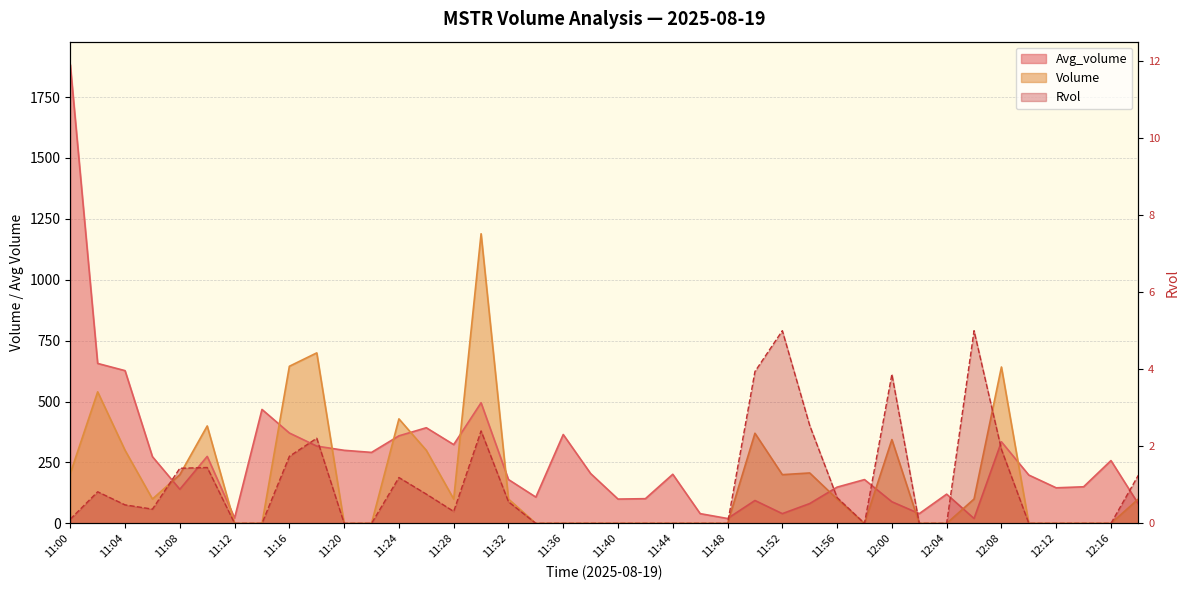

Which series changed the most between 11:08 and 11:18?

Volume